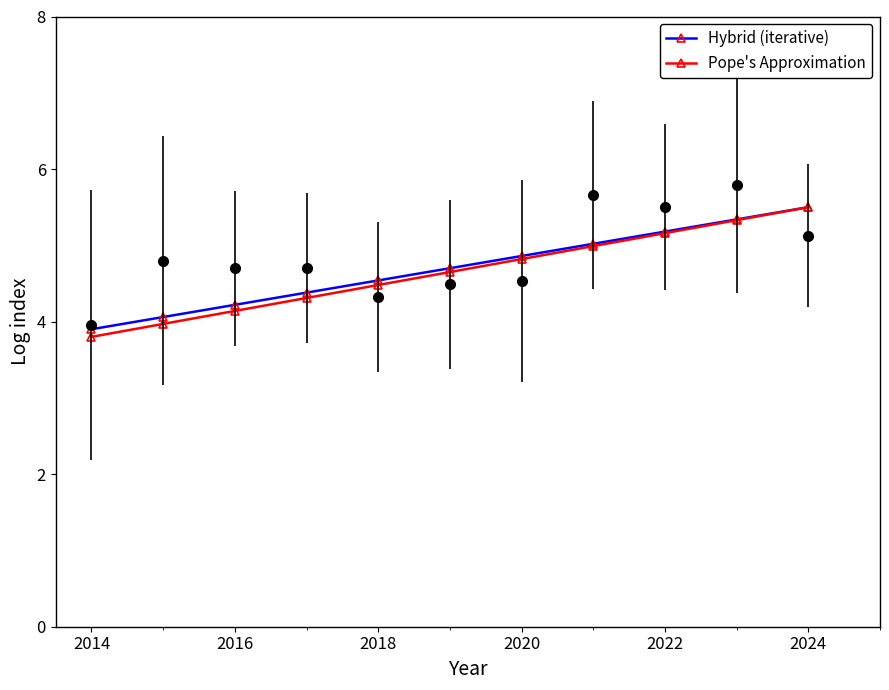

What is the average value of the Pope's Approximation series?

4.6